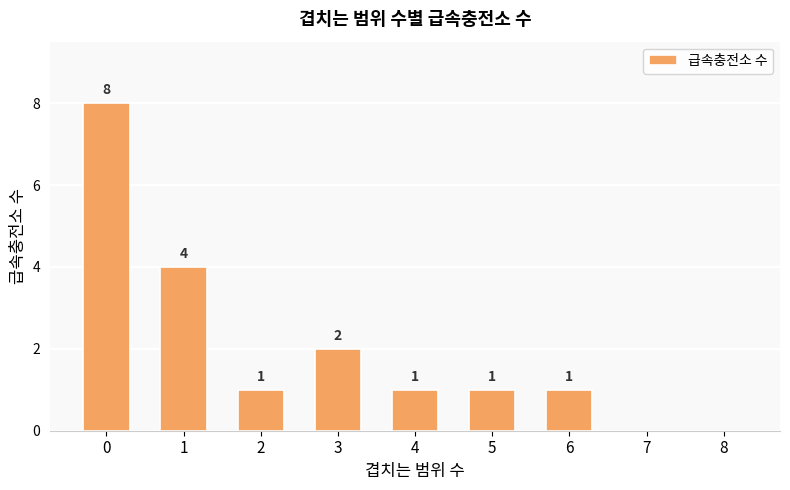

How many categories are shown in the chart?

9